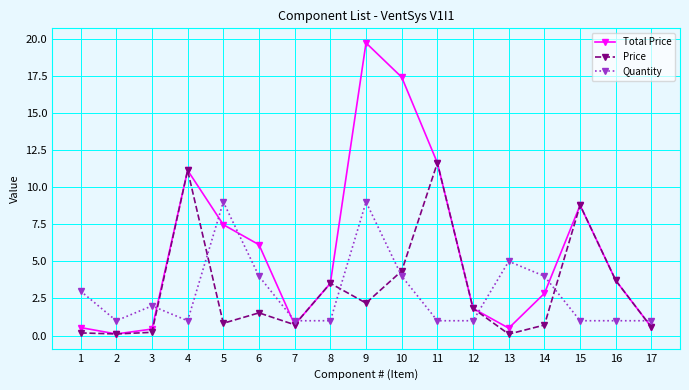

At 5, list the series in order from largest to smallest.

Quantity, Total Price, Price